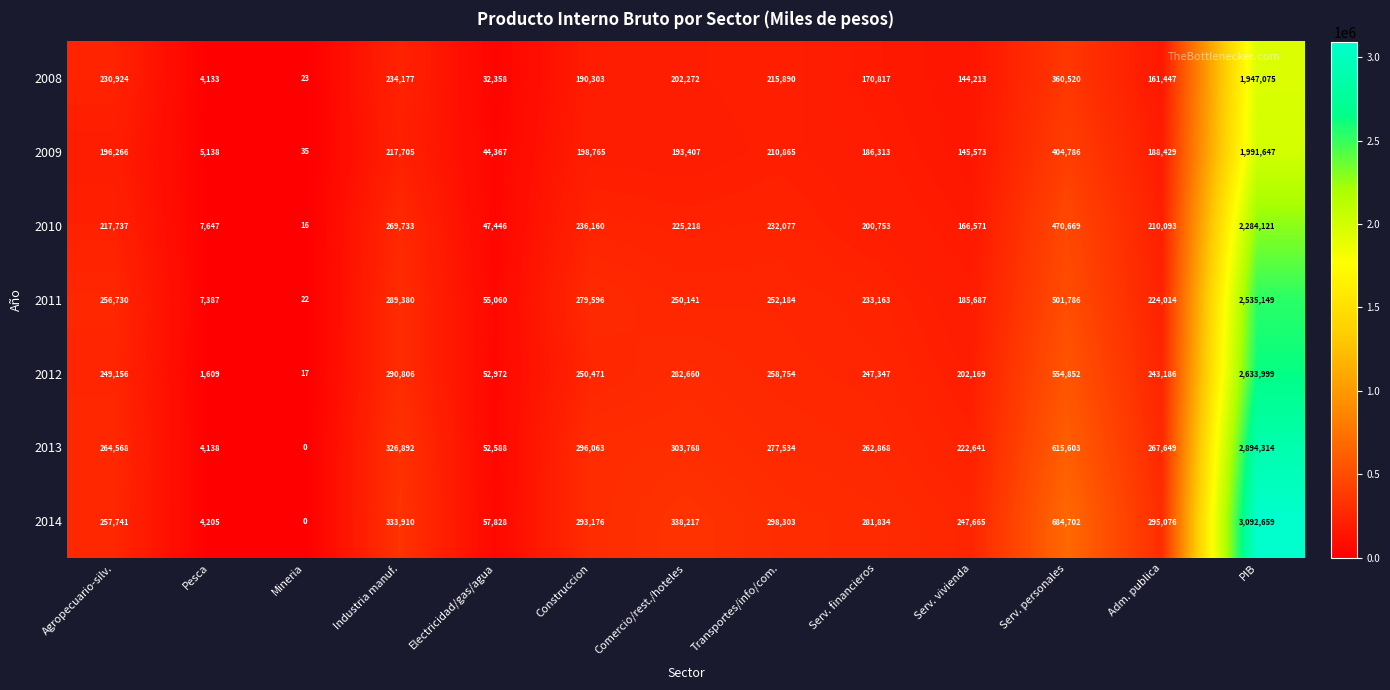

What is the maximum value shown in the chart?

3092659